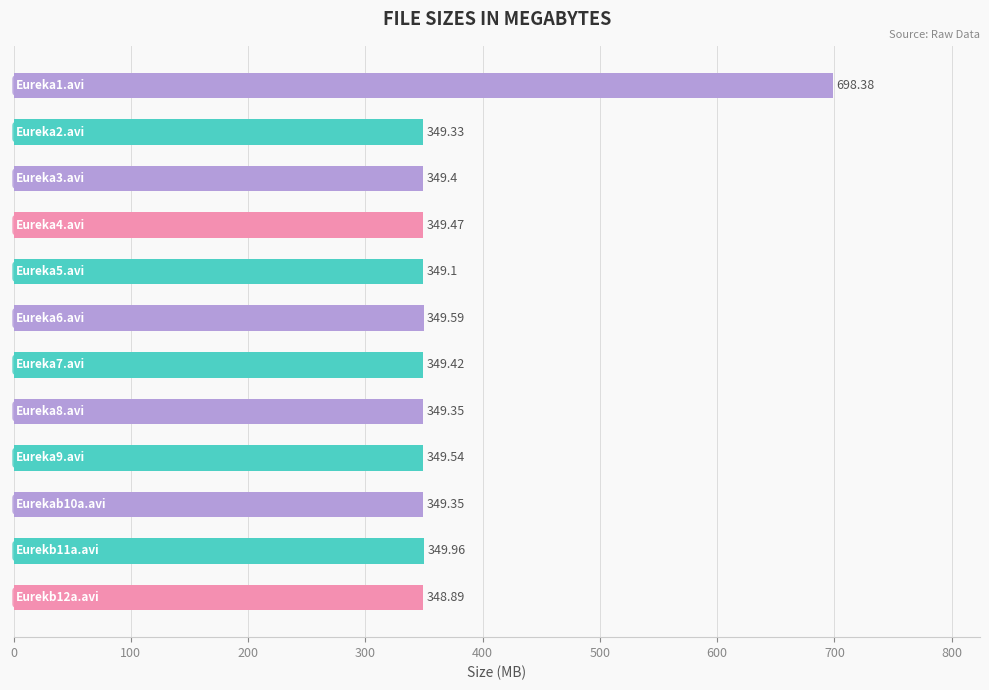

What is the difference between the maximum and minimum values?

349.5